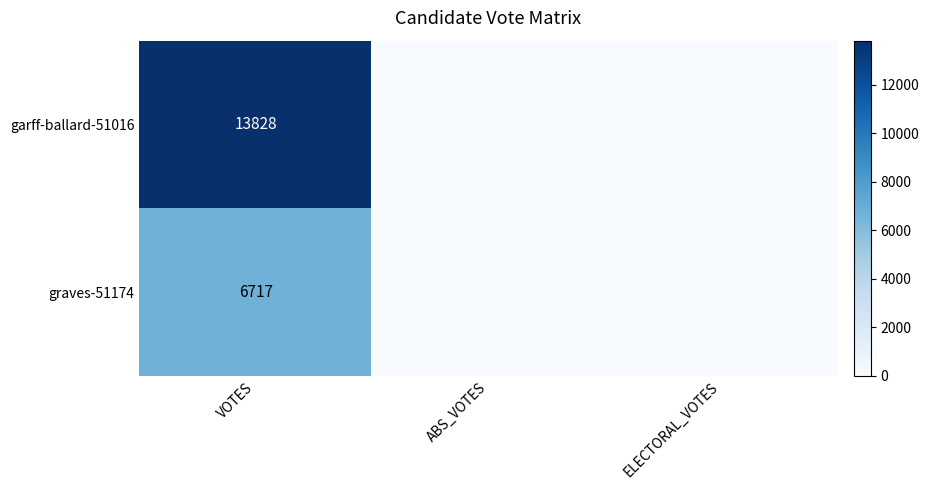

Which has a higher value, ELECTORAL_VOTES or VOTES?

VOTES